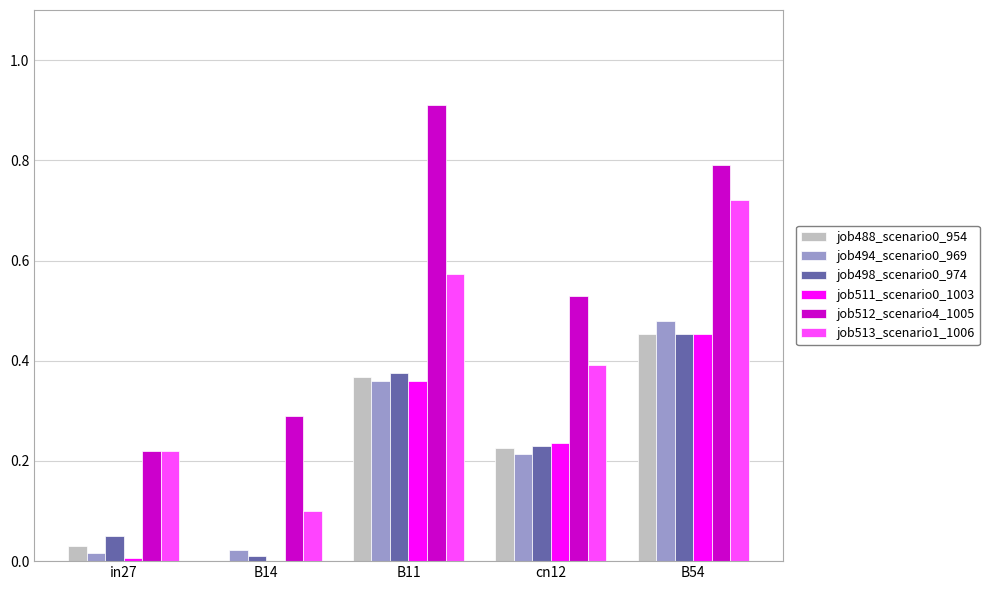

The value of job512_scenario4_1005 at in27 is 0.1. True or false?

False